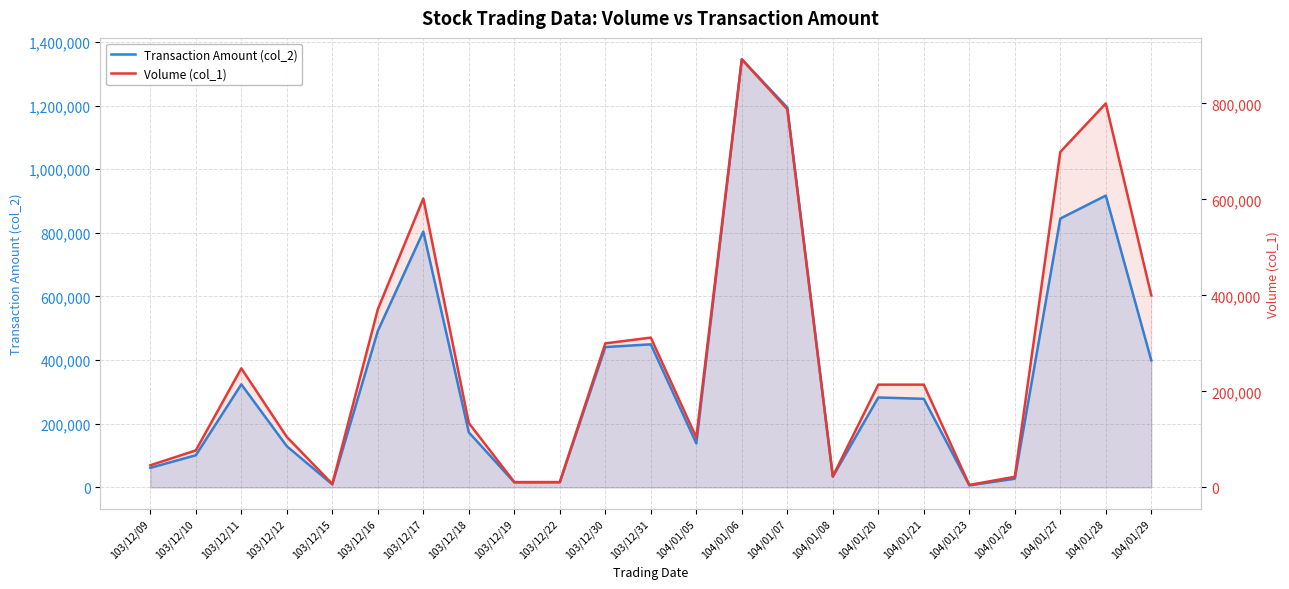

Is it true that Transaction Amount (col_2) equals 449460 at 103/12/31?

True